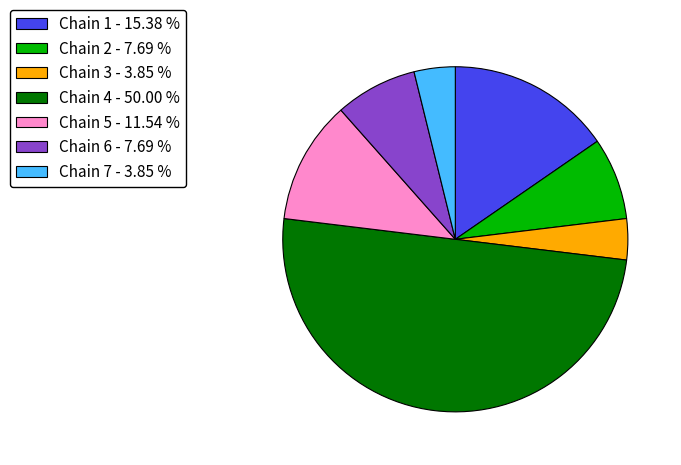

How many slices are in this pie chart?

7